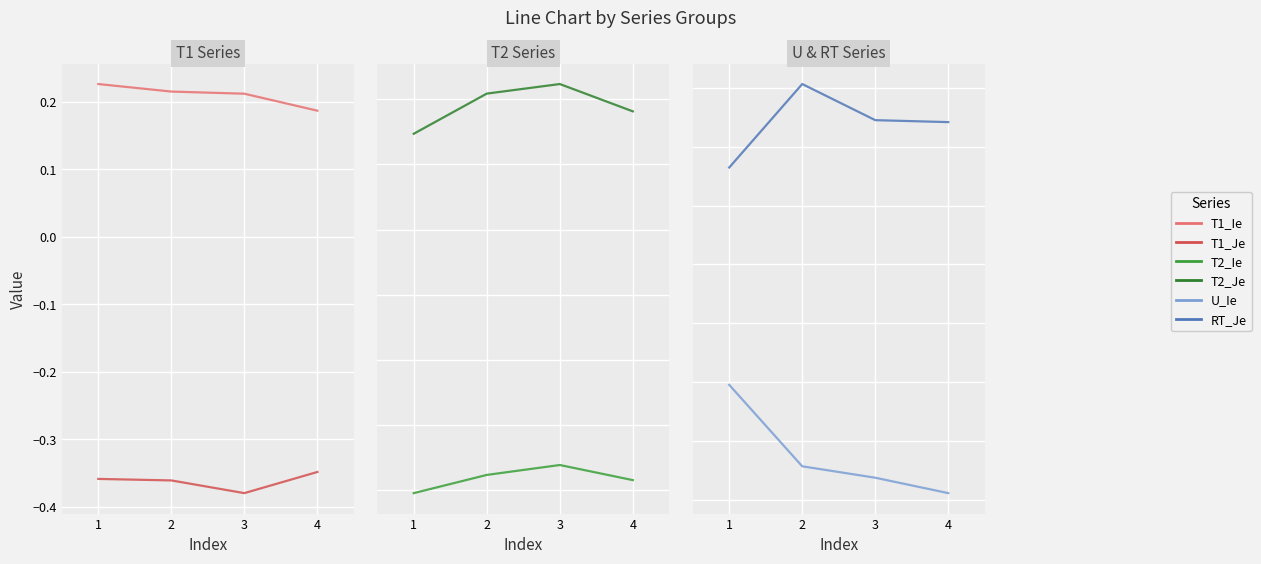

Which series has the largest total across all categories?

T2_Je